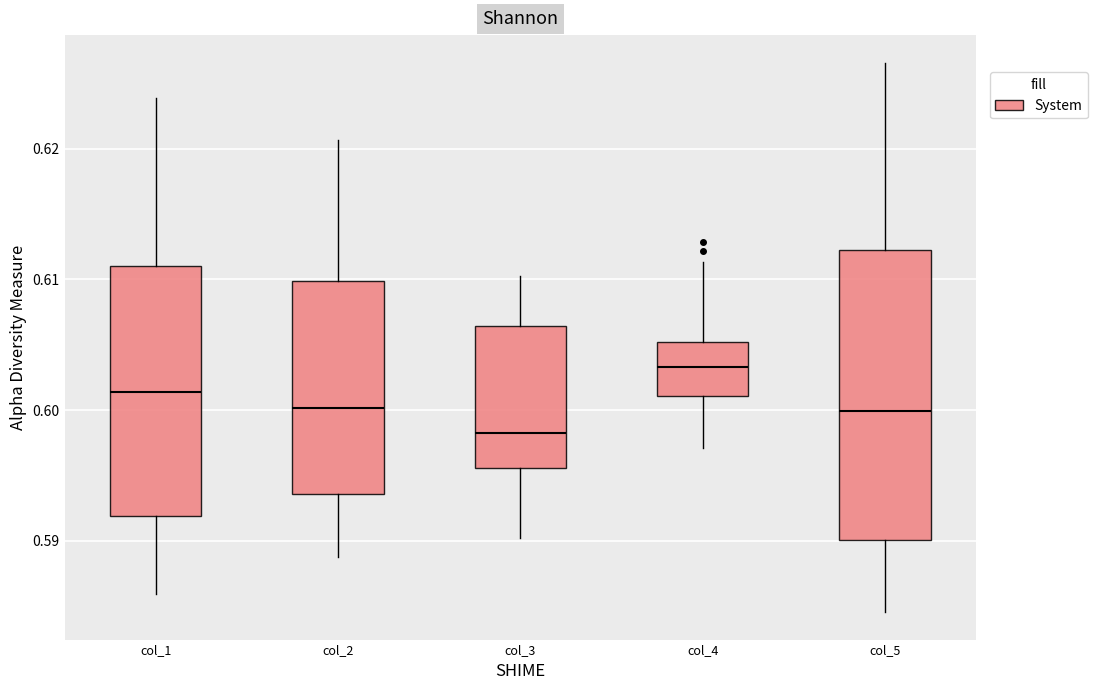

Where does the upper whisker of the box for col_4 end on the y-axis? The values are not printed on the chart, so give them approximately, as read against the axis.

0.611